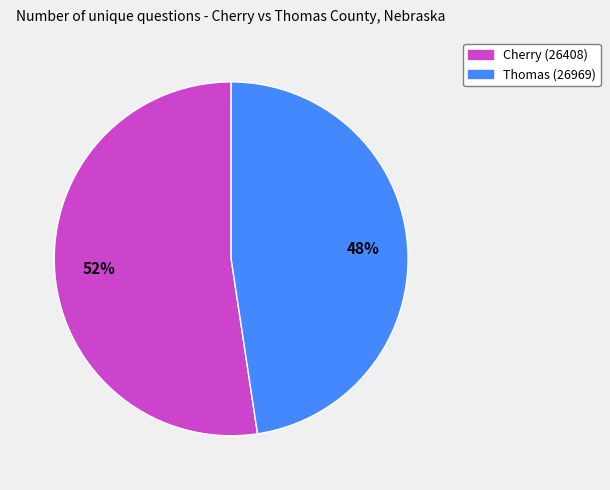

Is Cherry (26408) the majority of the pie?

Yes